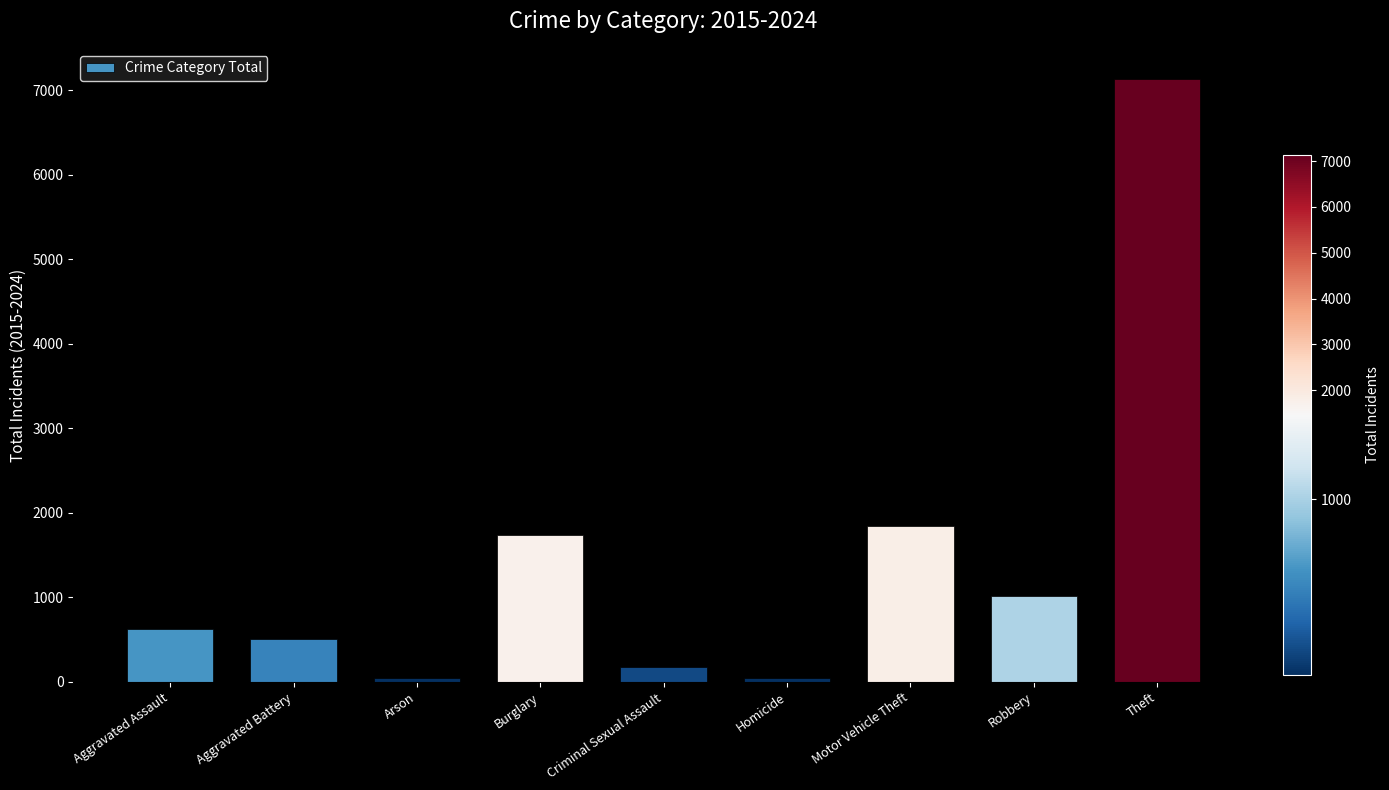

What is the change in value from Aggravated Battery to Robbery?

+508